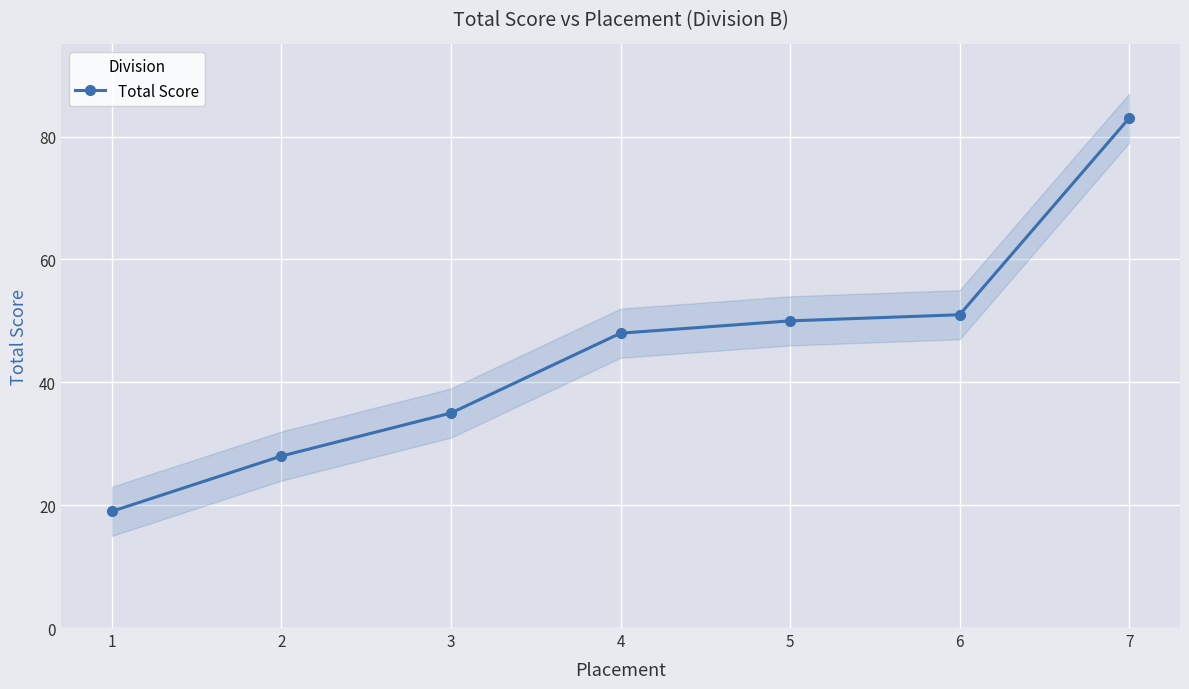

Reading left to right, transcribe all the data shown in this chart.

1=19	2=28	3=35	4=48	5=50	6=51	7=83